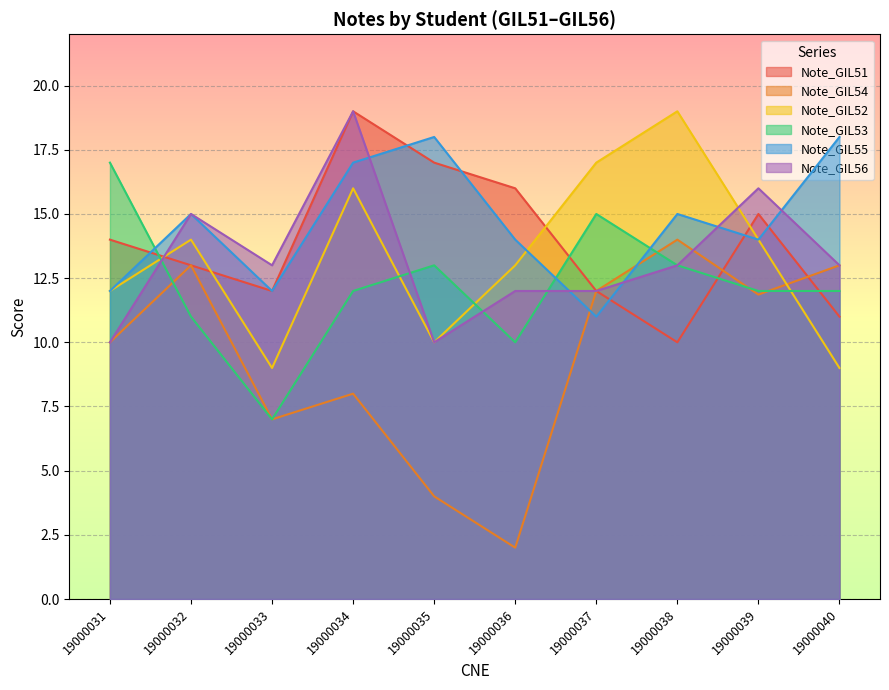

Where does the Note_GIL53 series first go above 12?

19000031